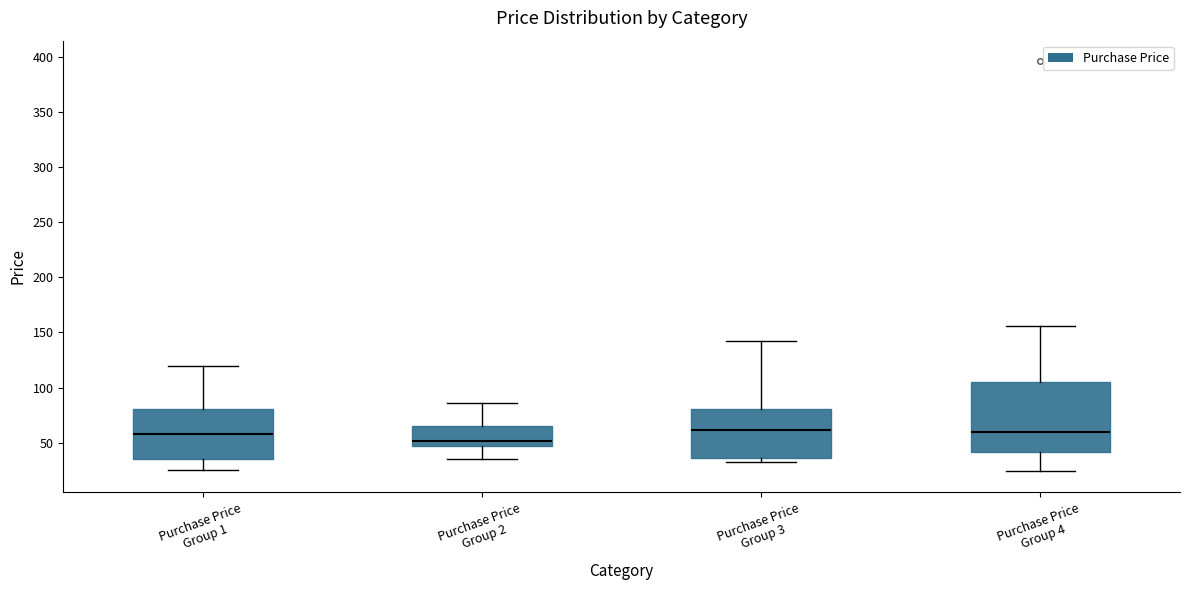

Which box is the tallest, from its lower edge to its upper edge?

Purchase Price Group 4